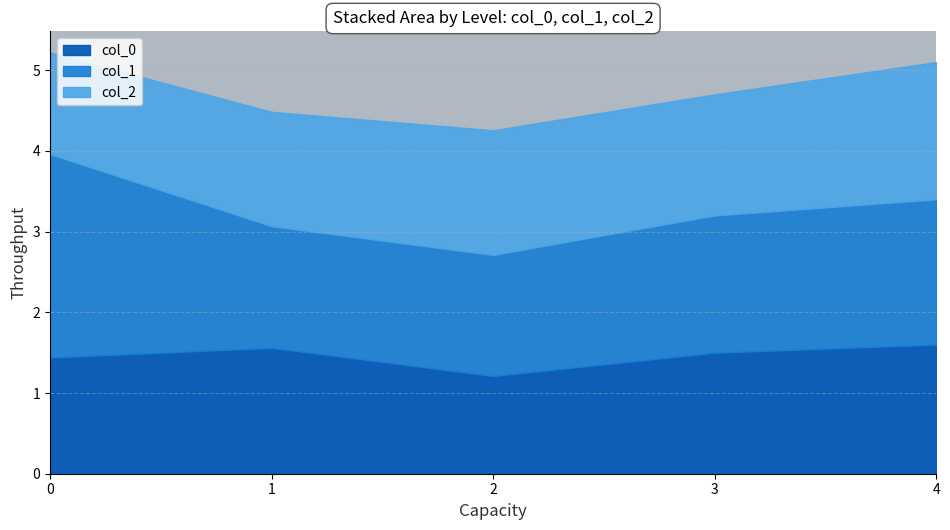

What is the highest value of the col_0 series?

1.6